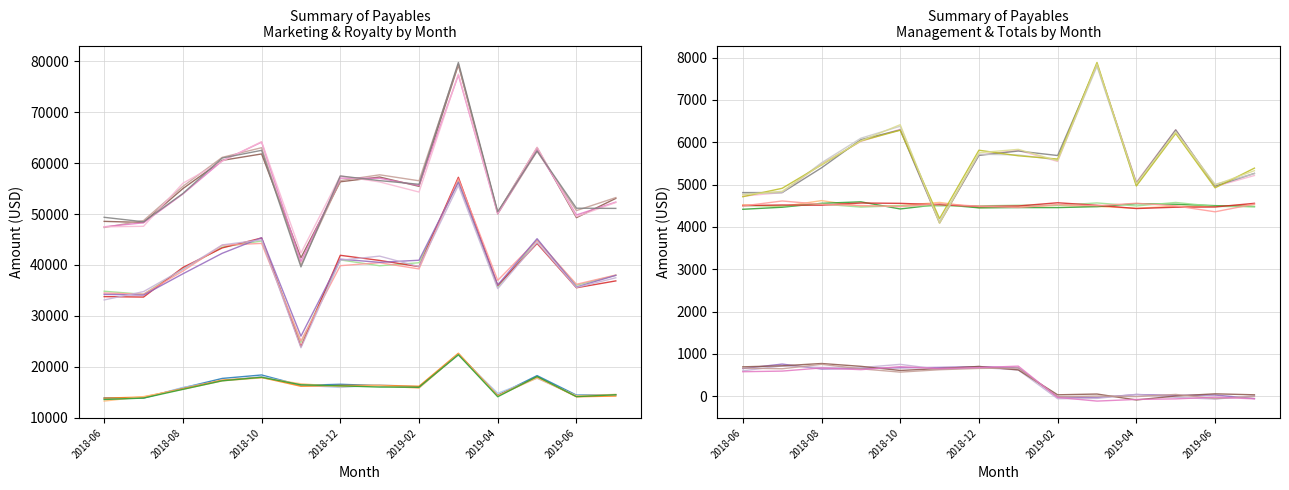

How many values in the Messenger Fee series are below 653?

7